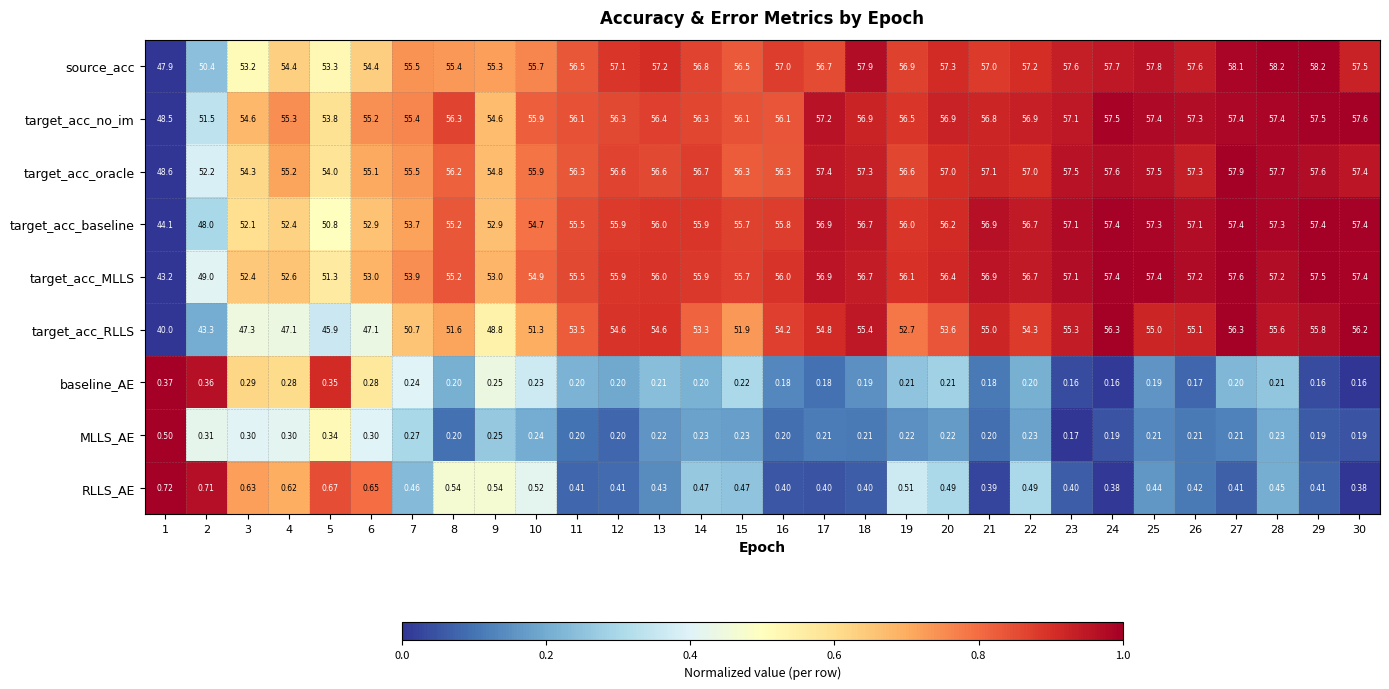

What is the difference between the highest and lowest values at 29?

58.0